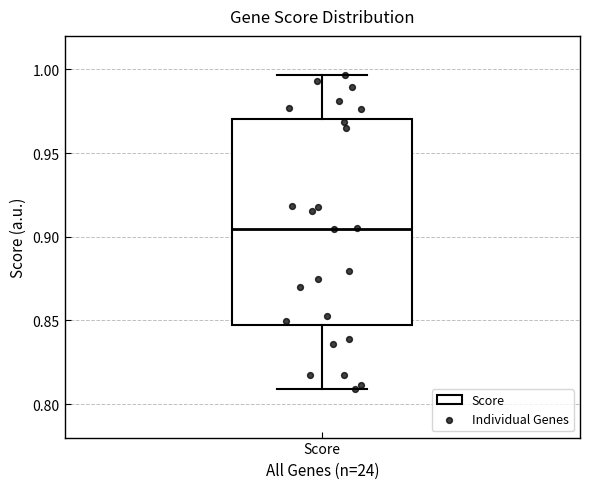

Read this box plot against the y-axis: the position of the median line, the range covered by the box, and the ends of both whiskers. The values are not printed on the chart, so give them approximately, as read against the axis.

median 0.905, box 0.845 to 0.970, whiskers 0.810 to 0.995